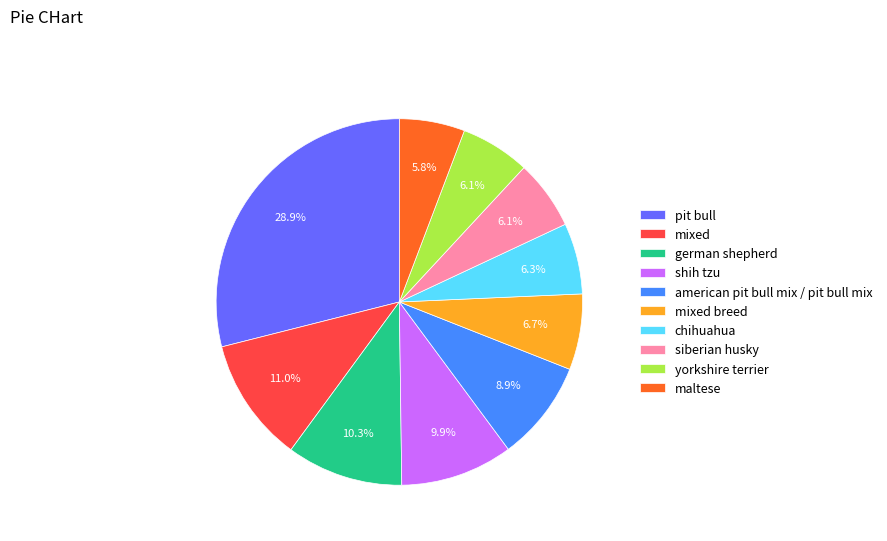

Does any single category account for the majority?

No